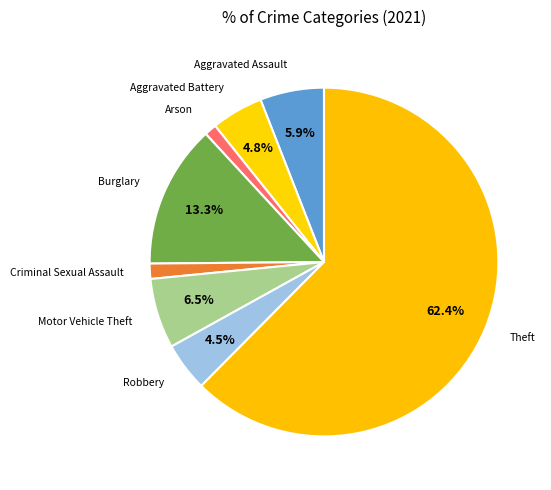

Which category has the biggest portion of the pie?

Theft